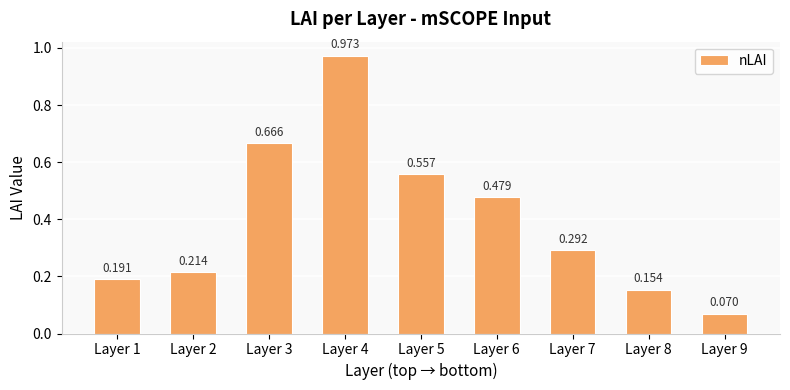

Reading left to right, list all the values displayed in this chart.

0.2	0.2	0.7	1.0	0.6	0.5	0.3	0.2	0.1